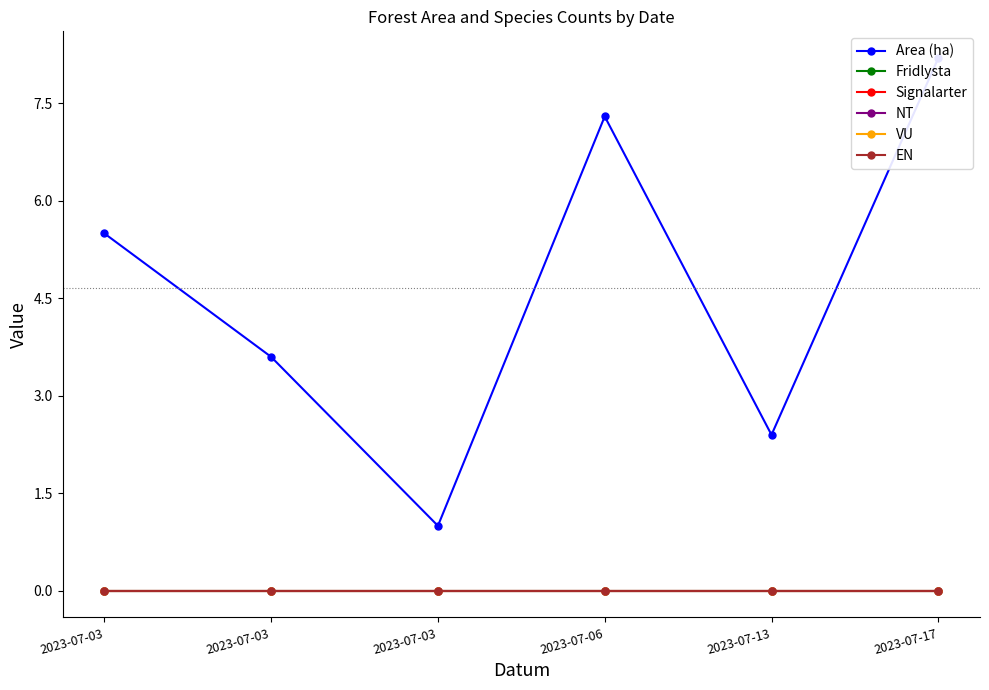

Which has a higher value, 2023-07-03 or 2023-07-03?

2023-07-03